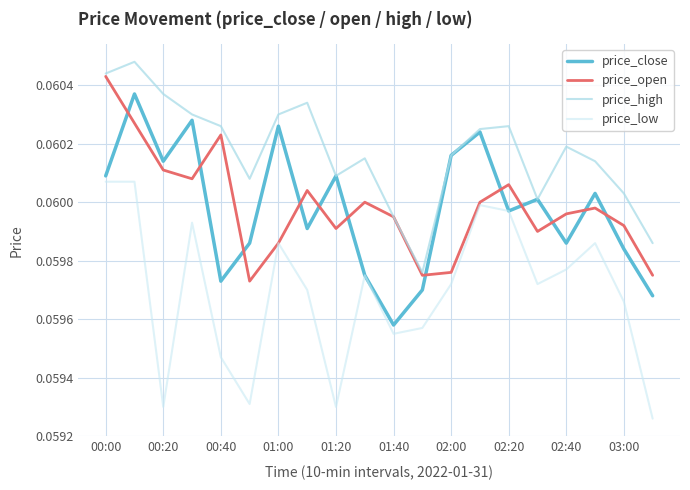

True or false: price_high and price_open intersect in this chart.

False